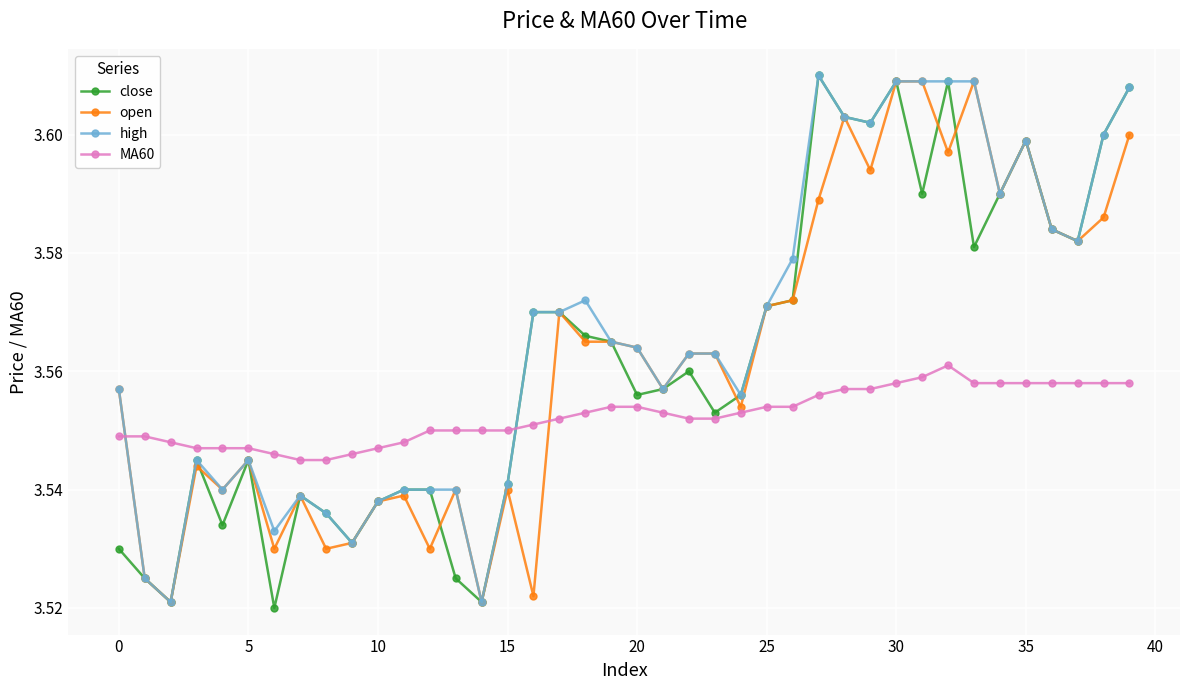

At how many categories does at least one series exceed 3?

40